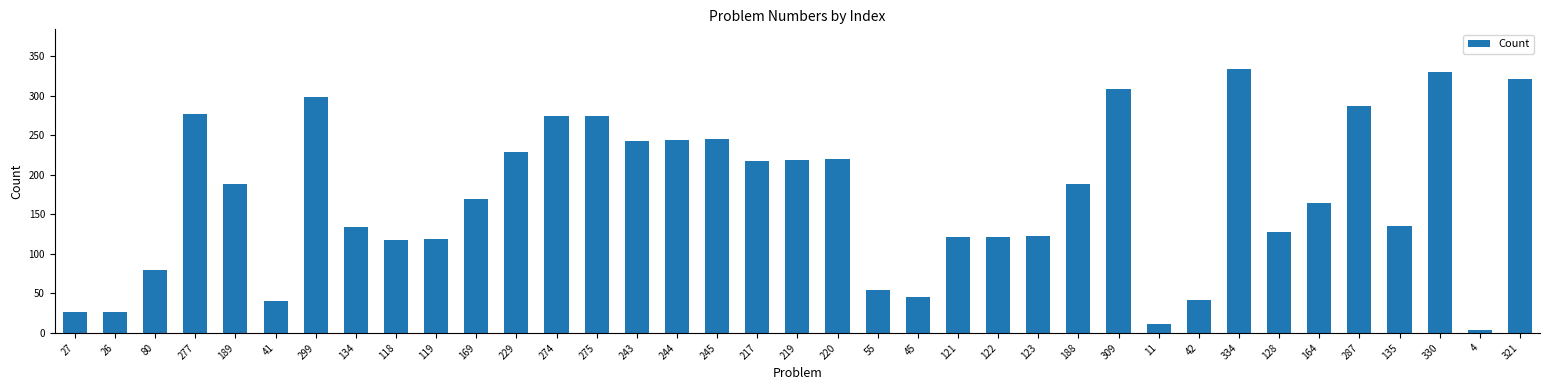

Approximately how many times larger is the value at 119 compared to 321?

0.4